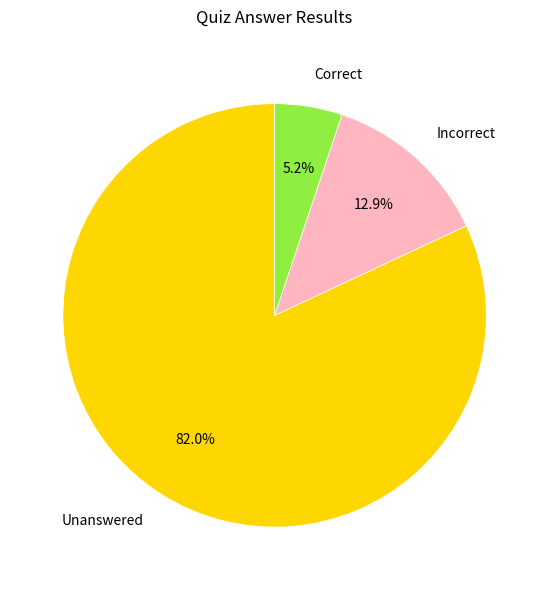

Which has a higher value, Correct or Incorrect?

Incorrect